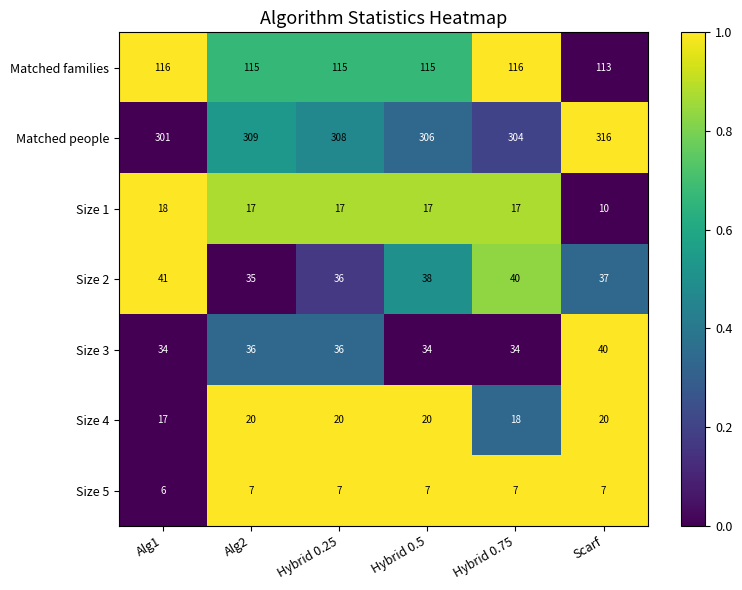

Is it true that Matched families equals 115 at Alg2?

True